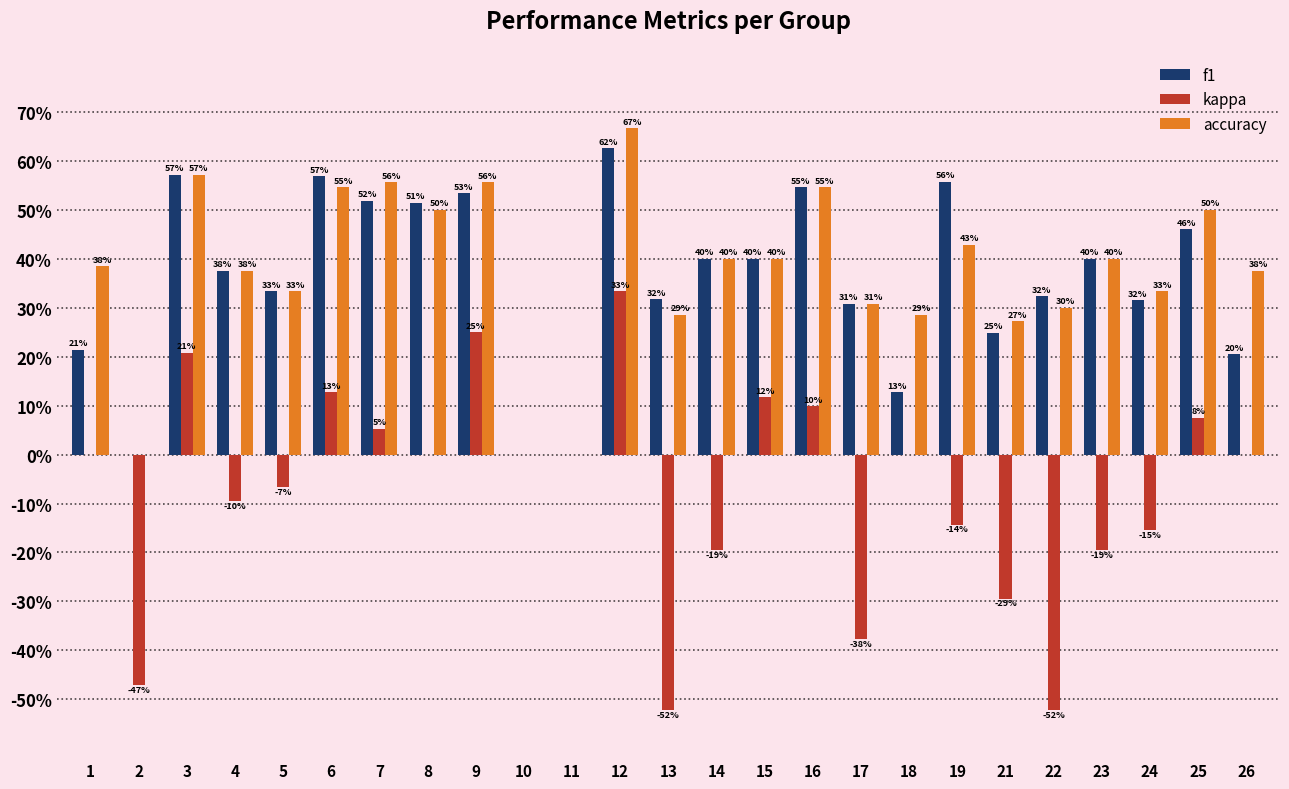

The value of f1 at 16 is 0.5. True or false?

True